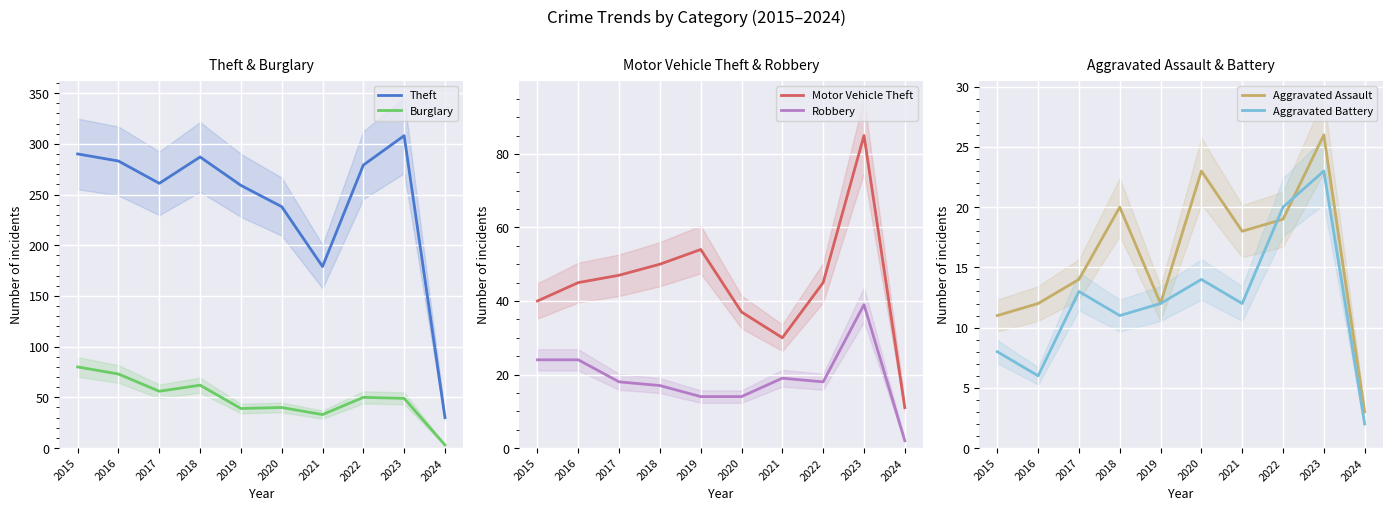

Which label corresponds to the smallest value in the chart?

2024